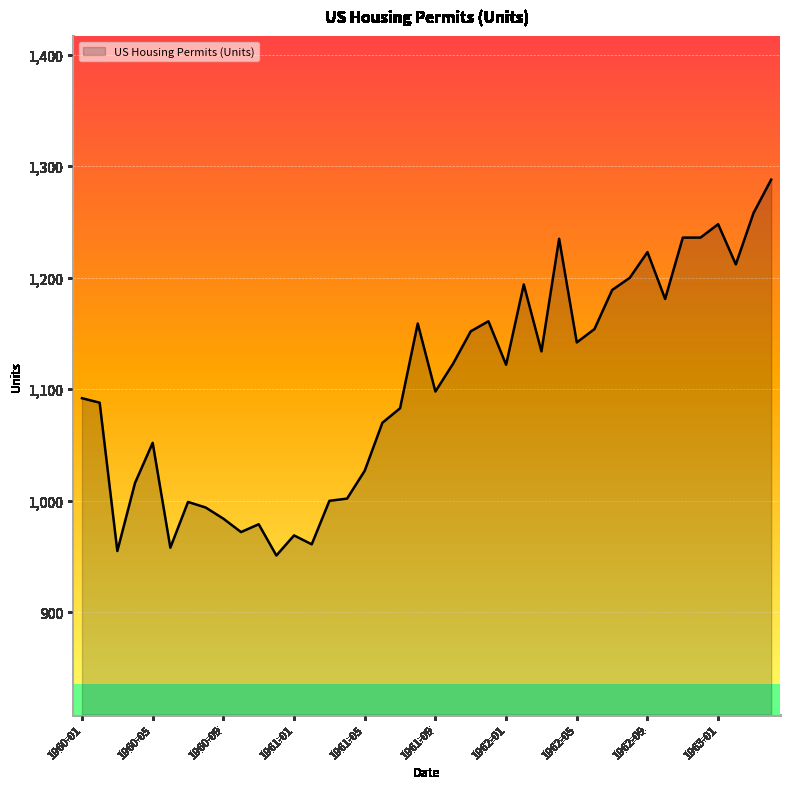

What is the greatest value displayed?

1288